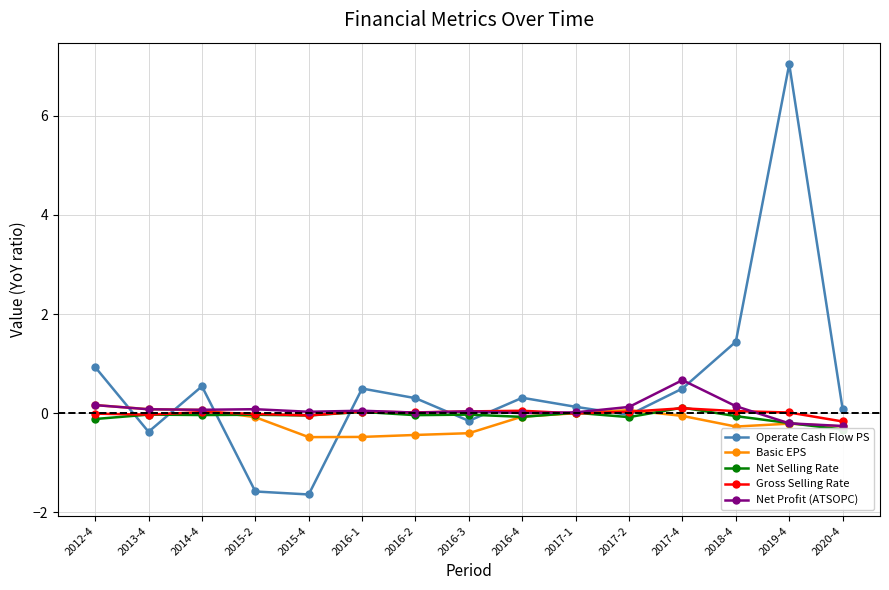

The Gross Selling Rate series shows -0.1 at 2015-4. True or false?

False